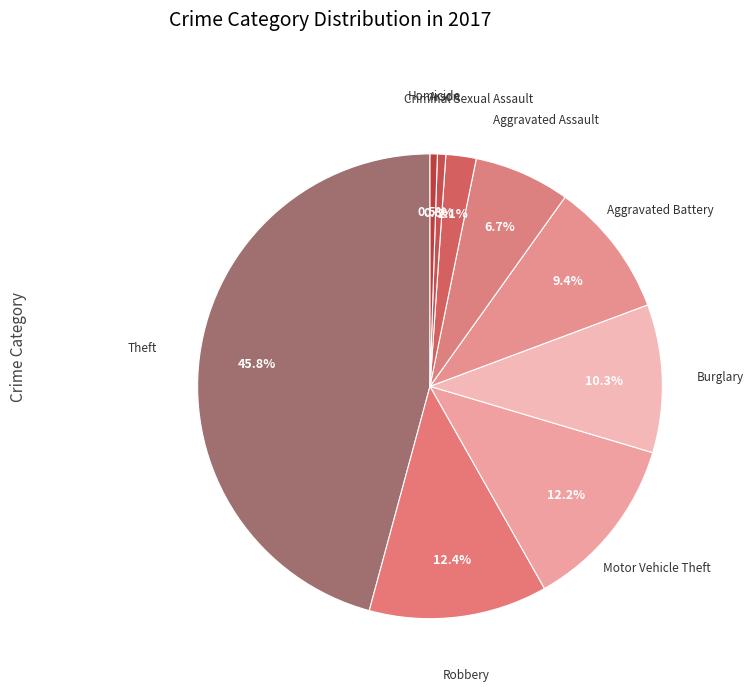

To the nearest percent, what portion does Theft represent?

46%